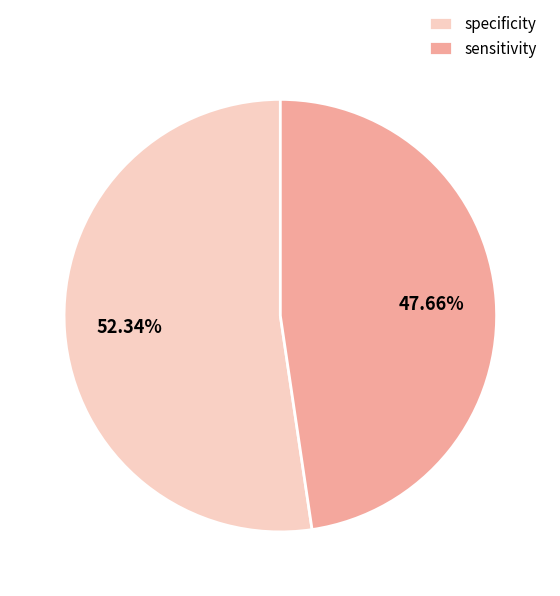

To the nearest percent, what is the difference between the largest and smallest slice percentages?

5%